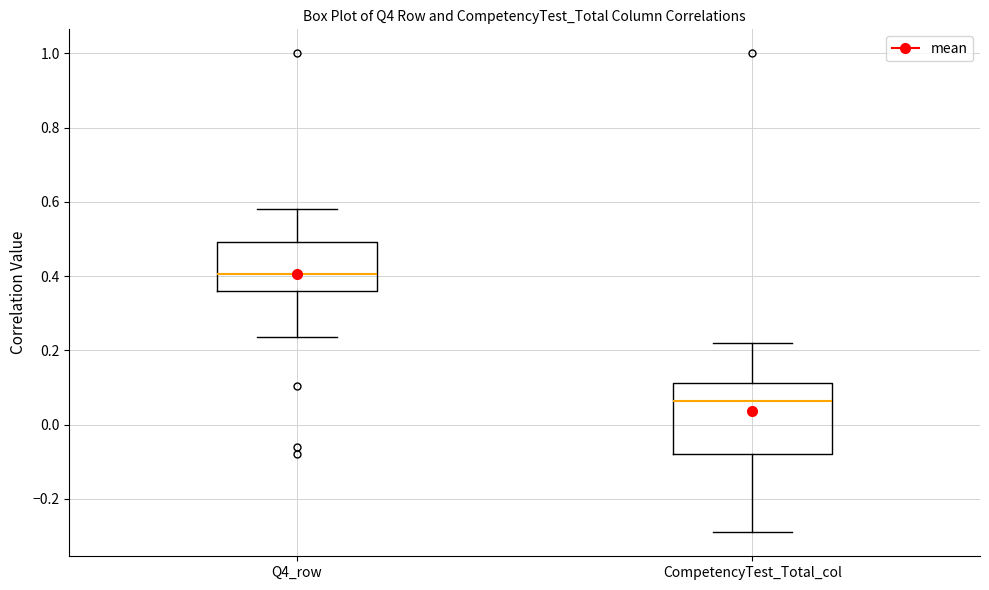

Reading left to right, read every box against the y-axis: the position of its median line, the range the box covers, and the ends of its whiskers. The values are not printed on the chart, so give them approximately, as read against the axis.

Q4_row: median 0.40, box 0.36 to 0.50, whiskers 0.24 to 0.58
CompetencyTest_Total_col: median 0.06, box -0.08 to 0.12, whiskers -0.30 to 0.22